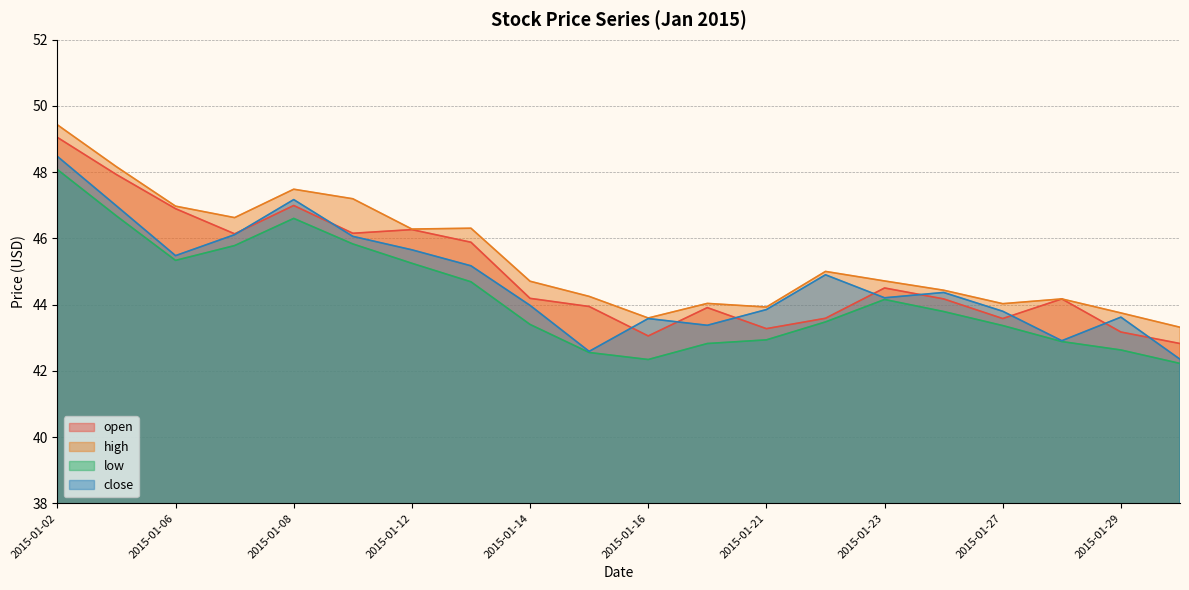

Rank the series by their average value, from lowest to highest.

low, close, open, high